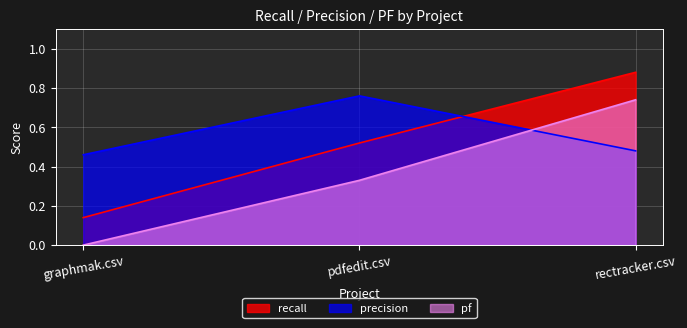

What are all the series names shown in the legend?

recall, precision, pf